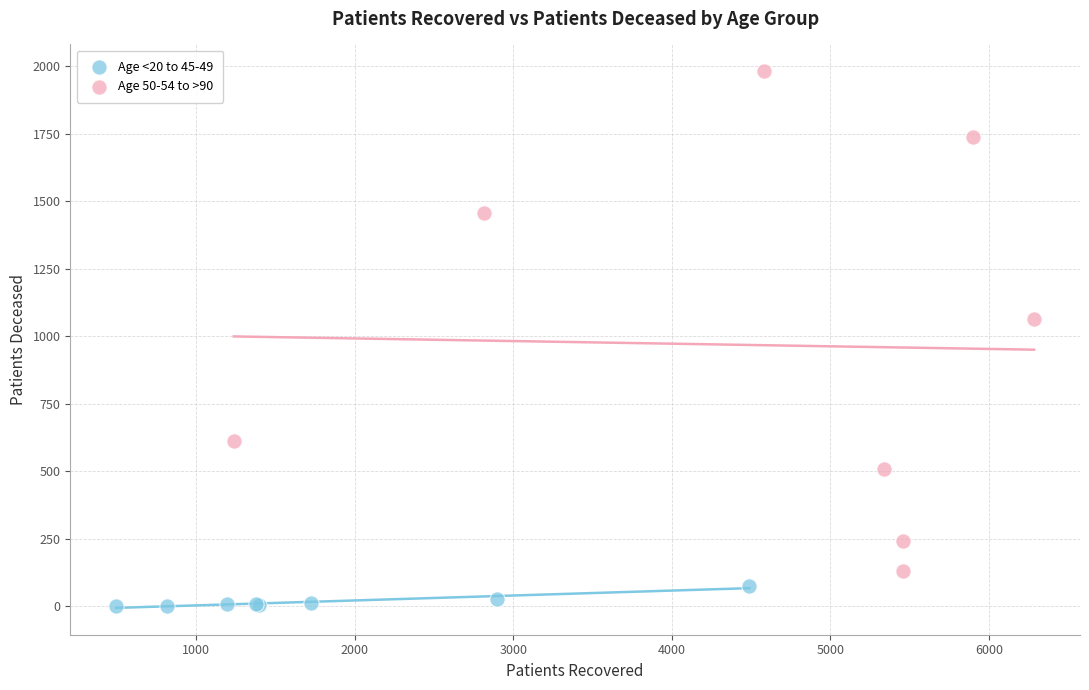

Which series reaches the minimum Y coordinate?

Age <20 to 45-49